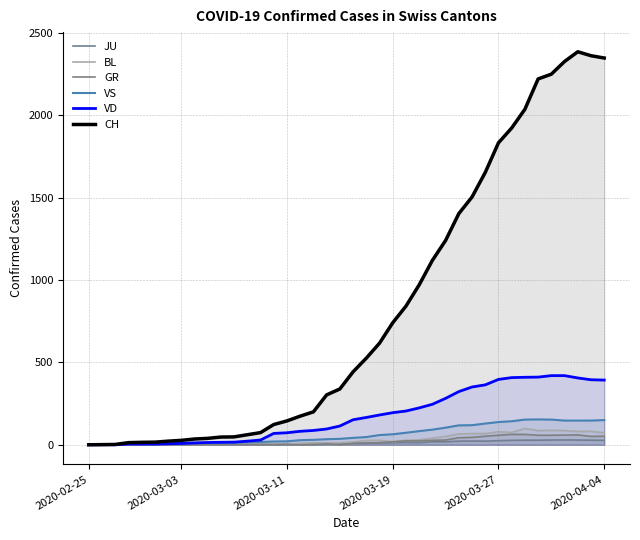

What is the difference between the highest and lowest values at 21?

517